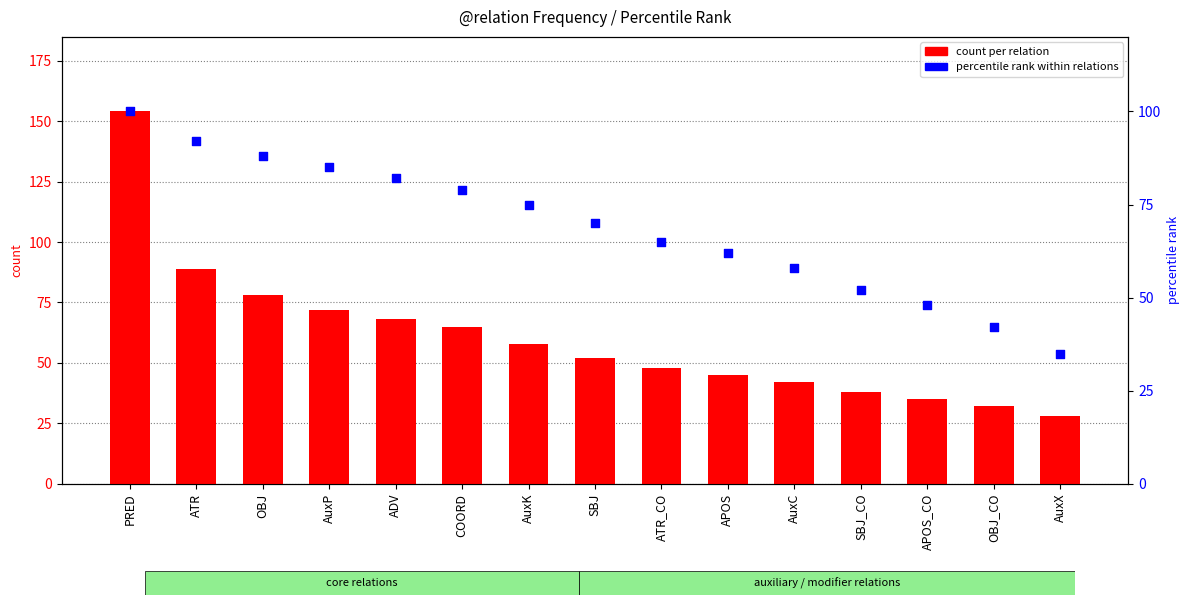

Is the value of percentile rank at AuxX greater than the value of count per relation at ATR_CO?

No